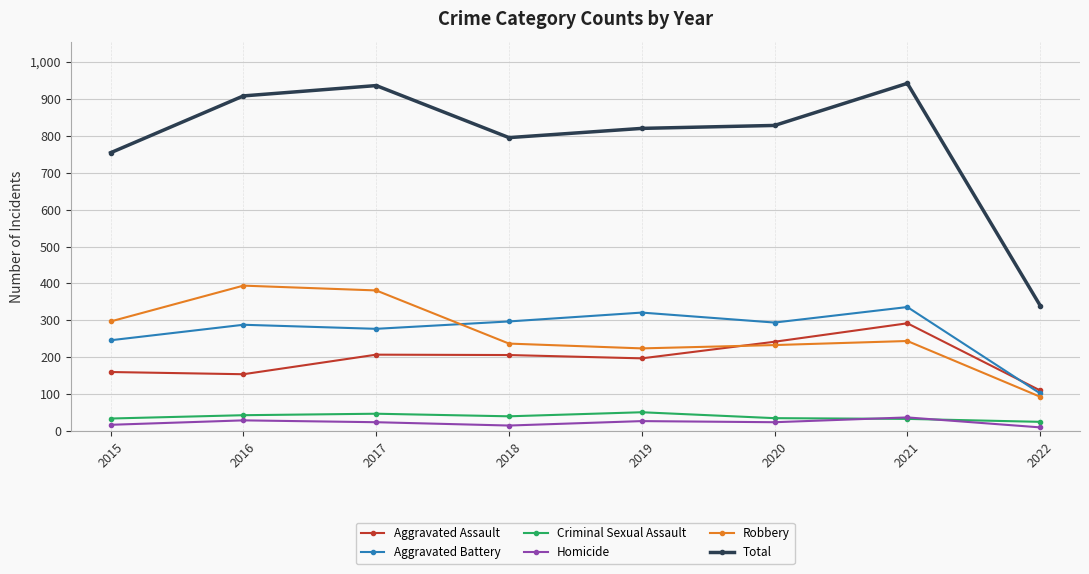

True or false: Aggravated Assault and Criminal Sexual Assault intersect in this chart.

False